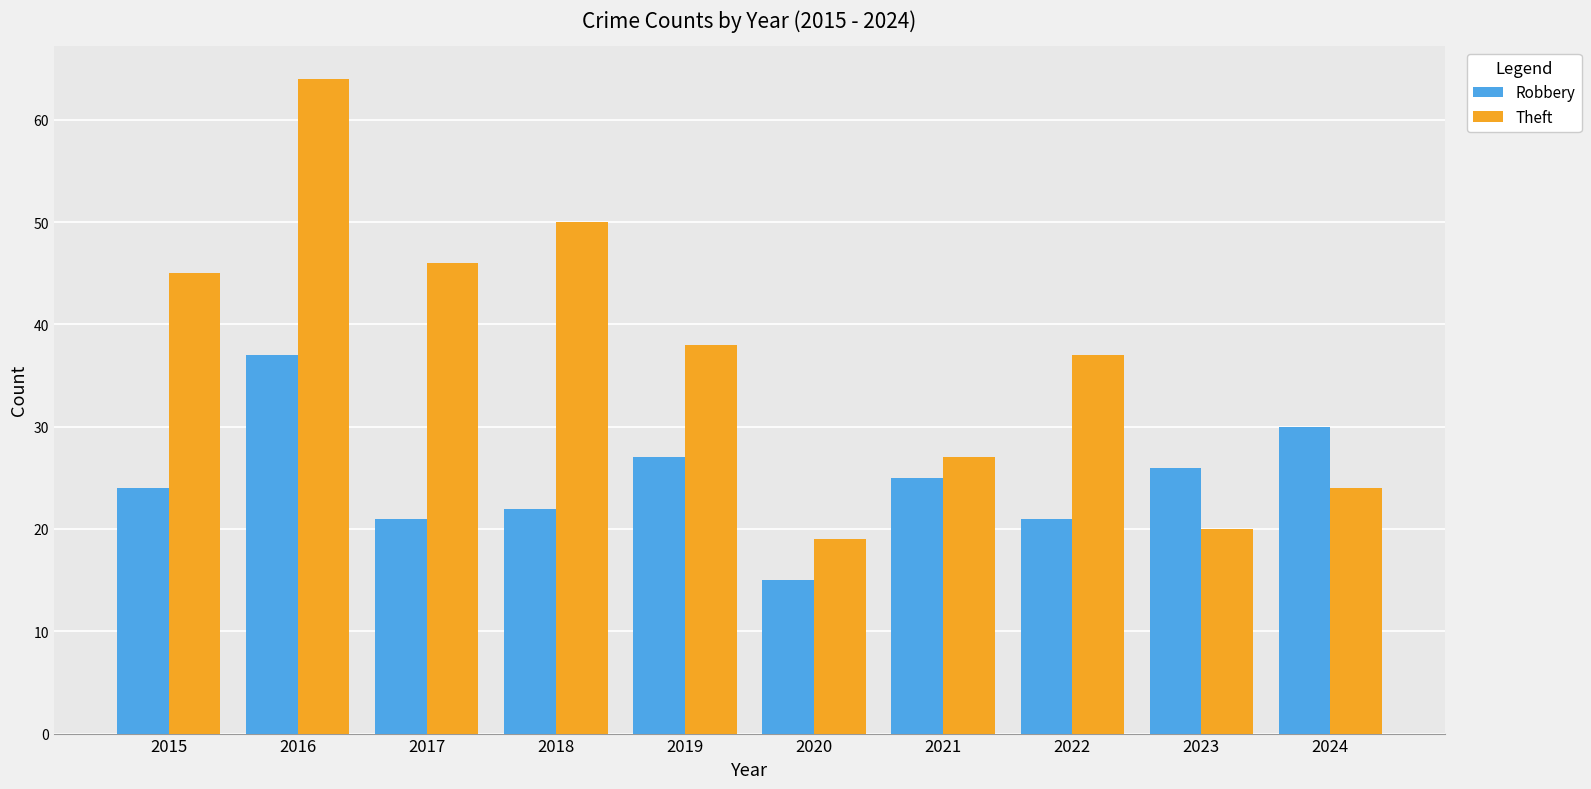

What is the difference between the highest and lowest values at 2022?

16